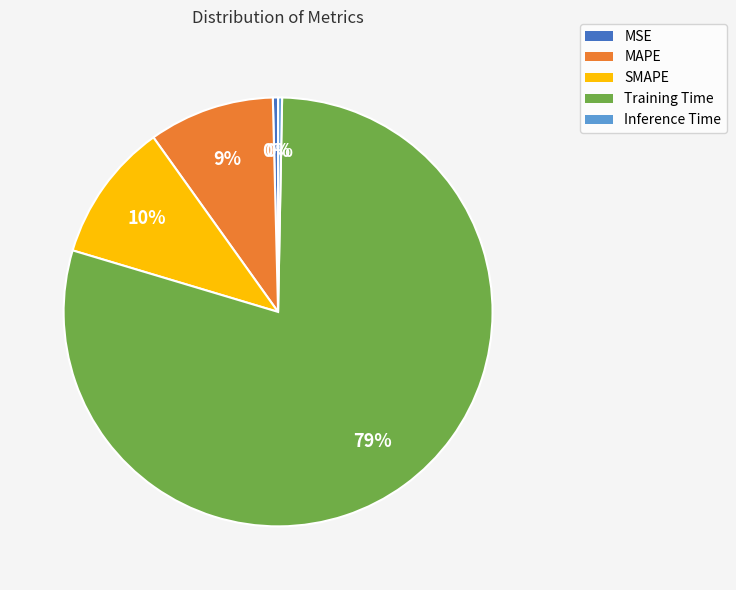

What is the largest slice in the pie chart?

Training Time